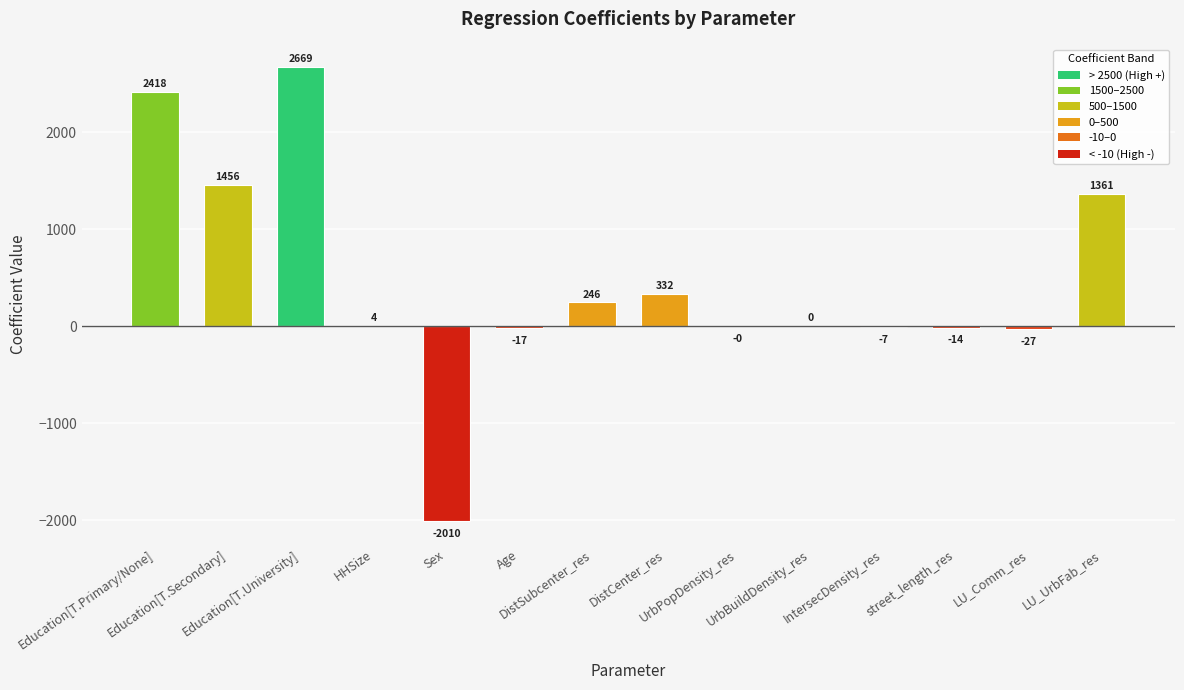

What is the greatest value displayed?

2669.2